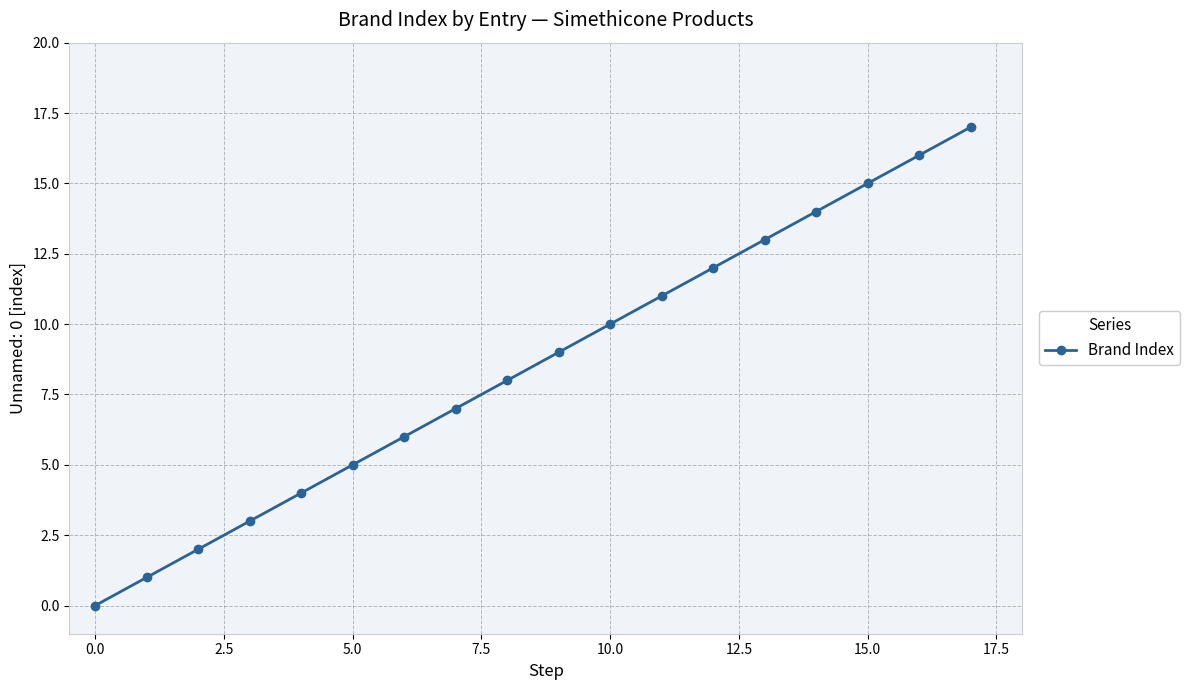

What is the greatest value displayed?

17